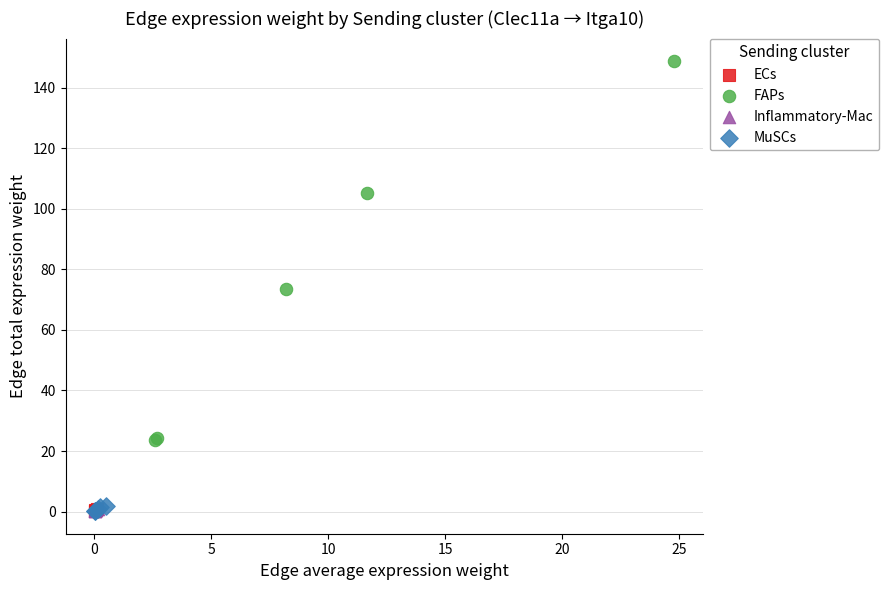

Which series contains the highest Y value?

FAPs